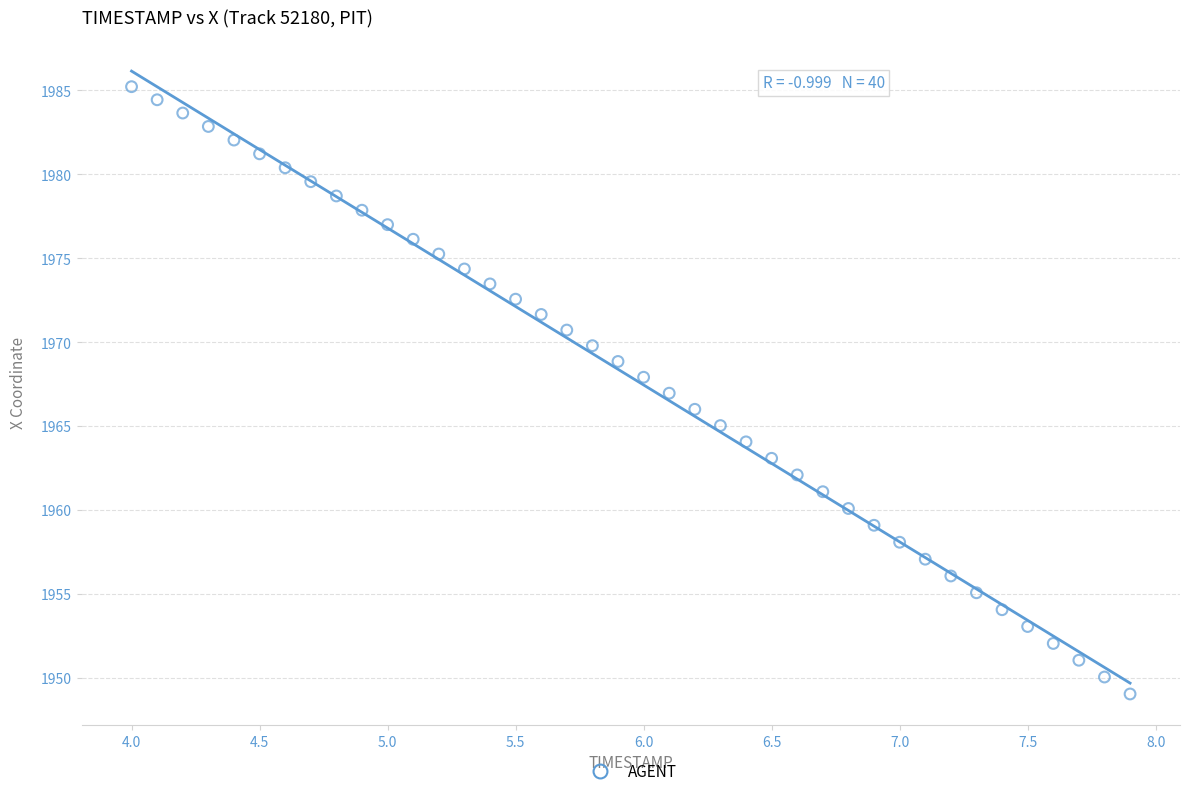

What is the range of X values (max minus min)?

3.9